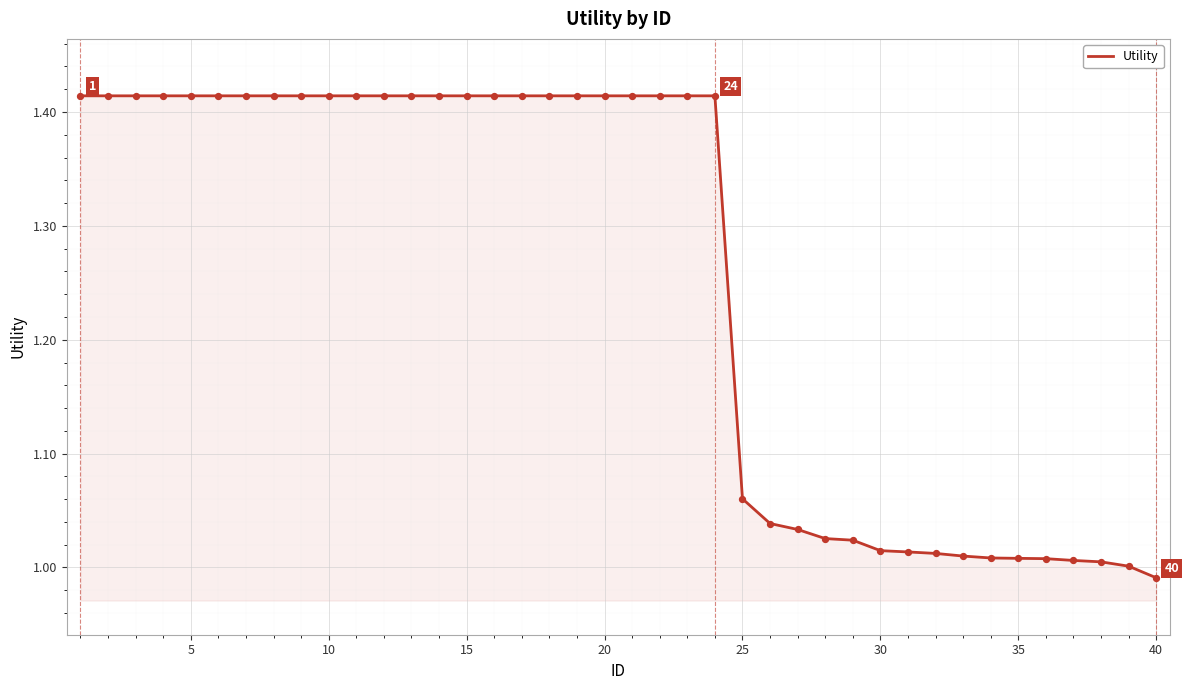

What is the difference between the maximum and minimum values?

0.4